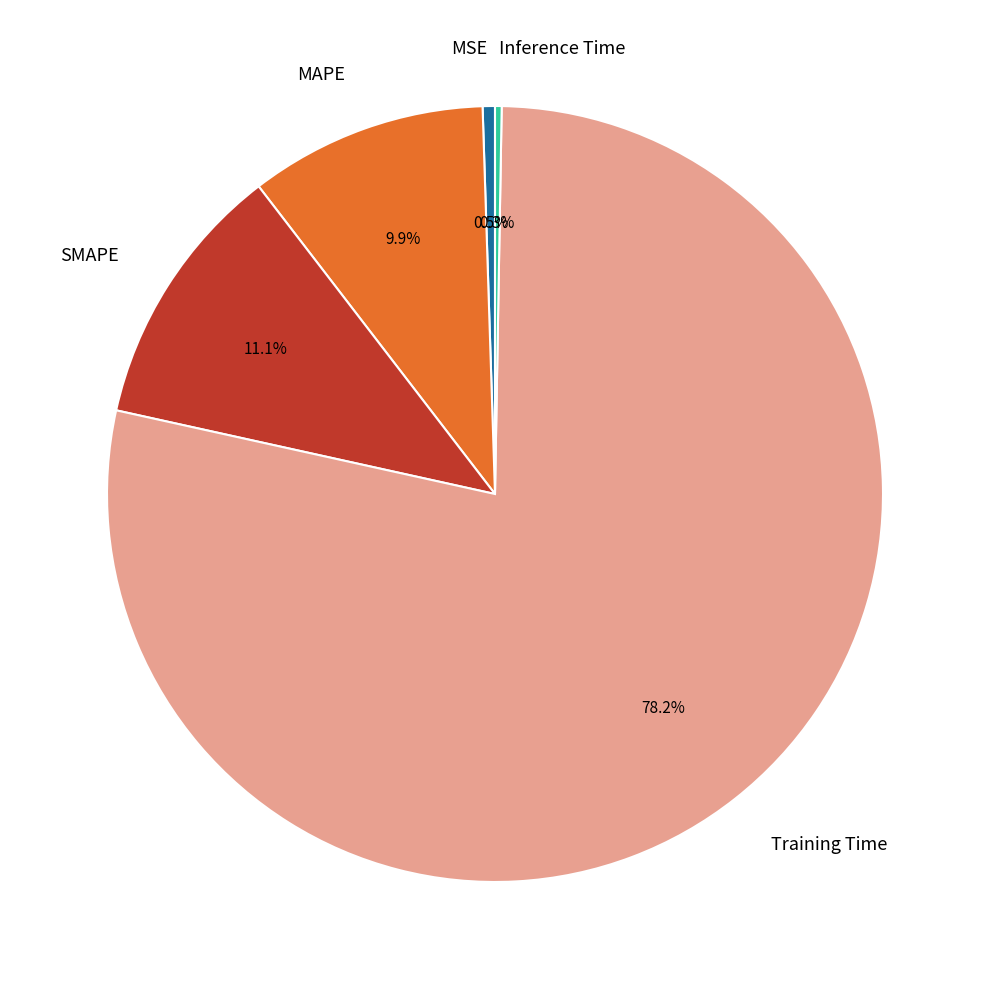

Combined, what portion of the pie is MAPE and MSE?

10.4%